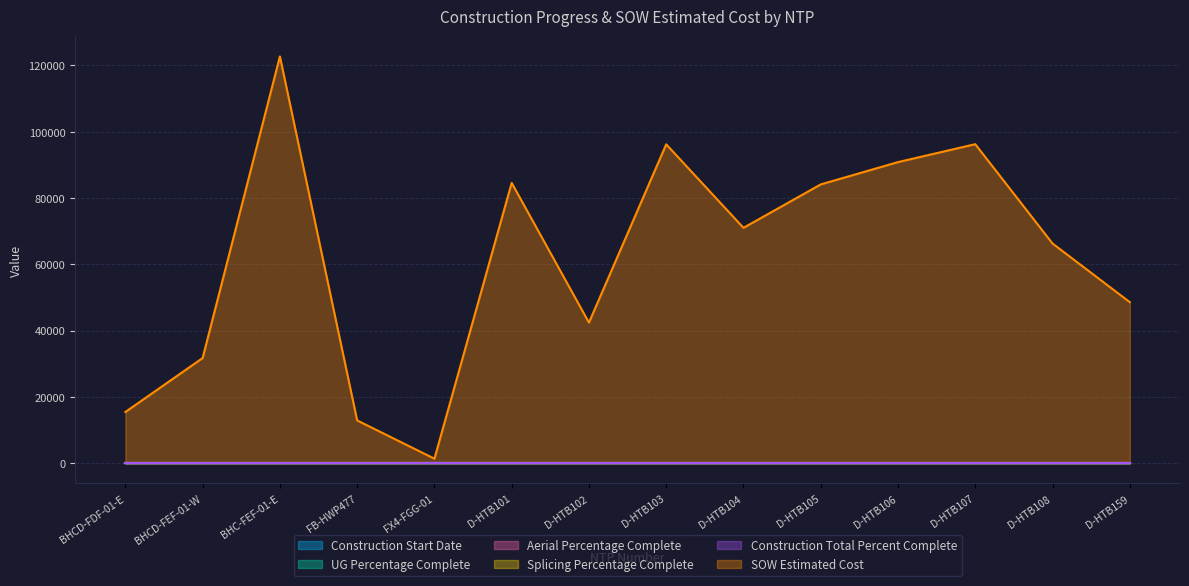

What are all the series names shown in the legend?

Construction Start Date, UG Percentage Complete, Aerial Percentage Complete, Splicing Percentage Complete, Construction Total Percent Complete, SOW Estimated Cost